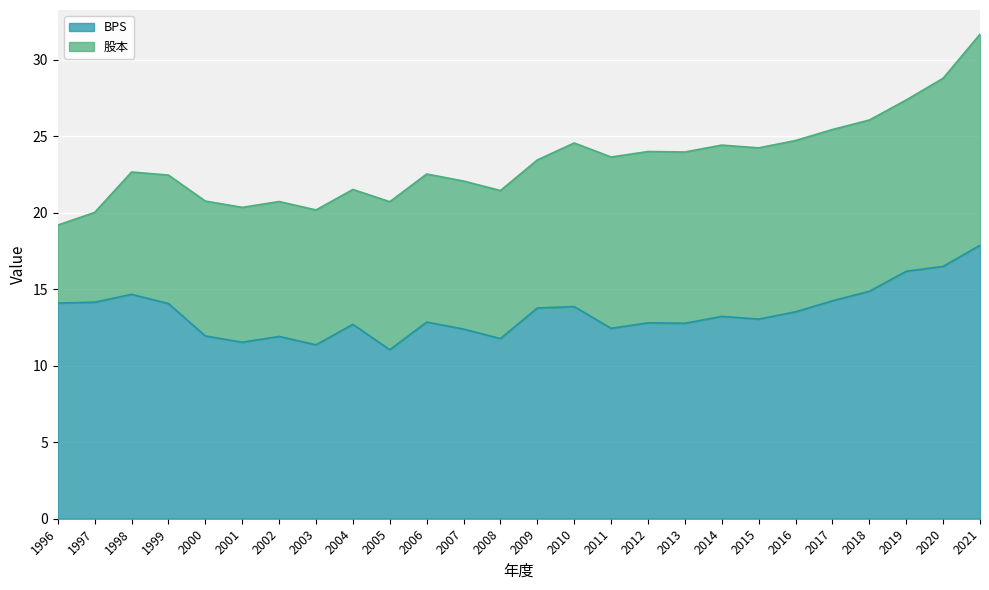

True or false: the data has more than 1 interior local peaks.

True